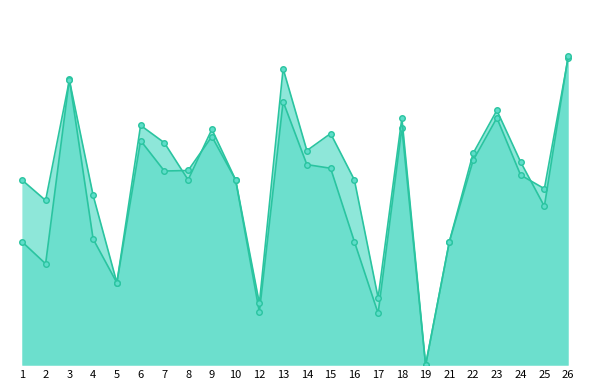

How many values in accuracy are above zero?

23